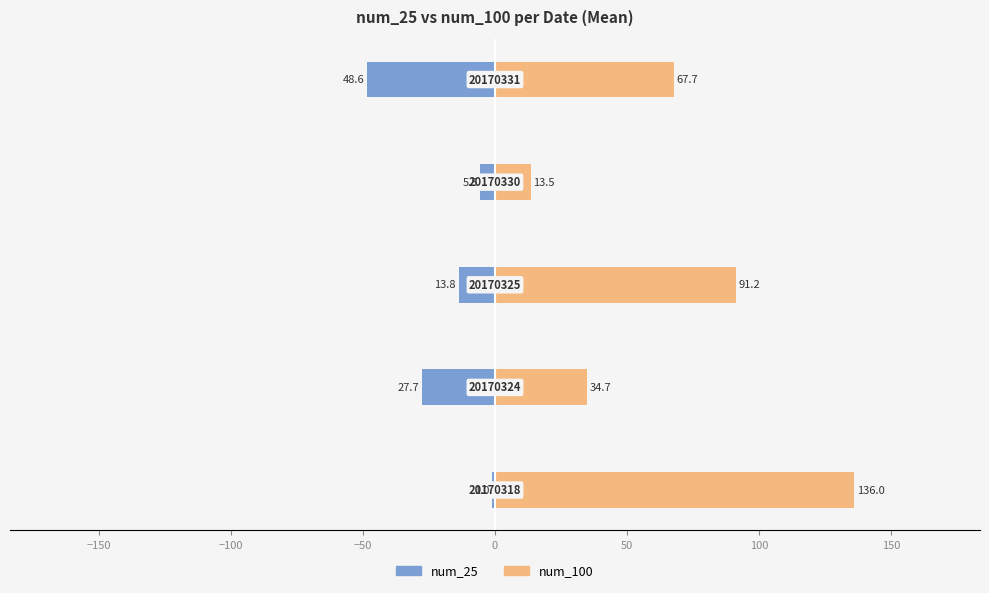

What are all the series names shown in the legend?

num_25, num_100